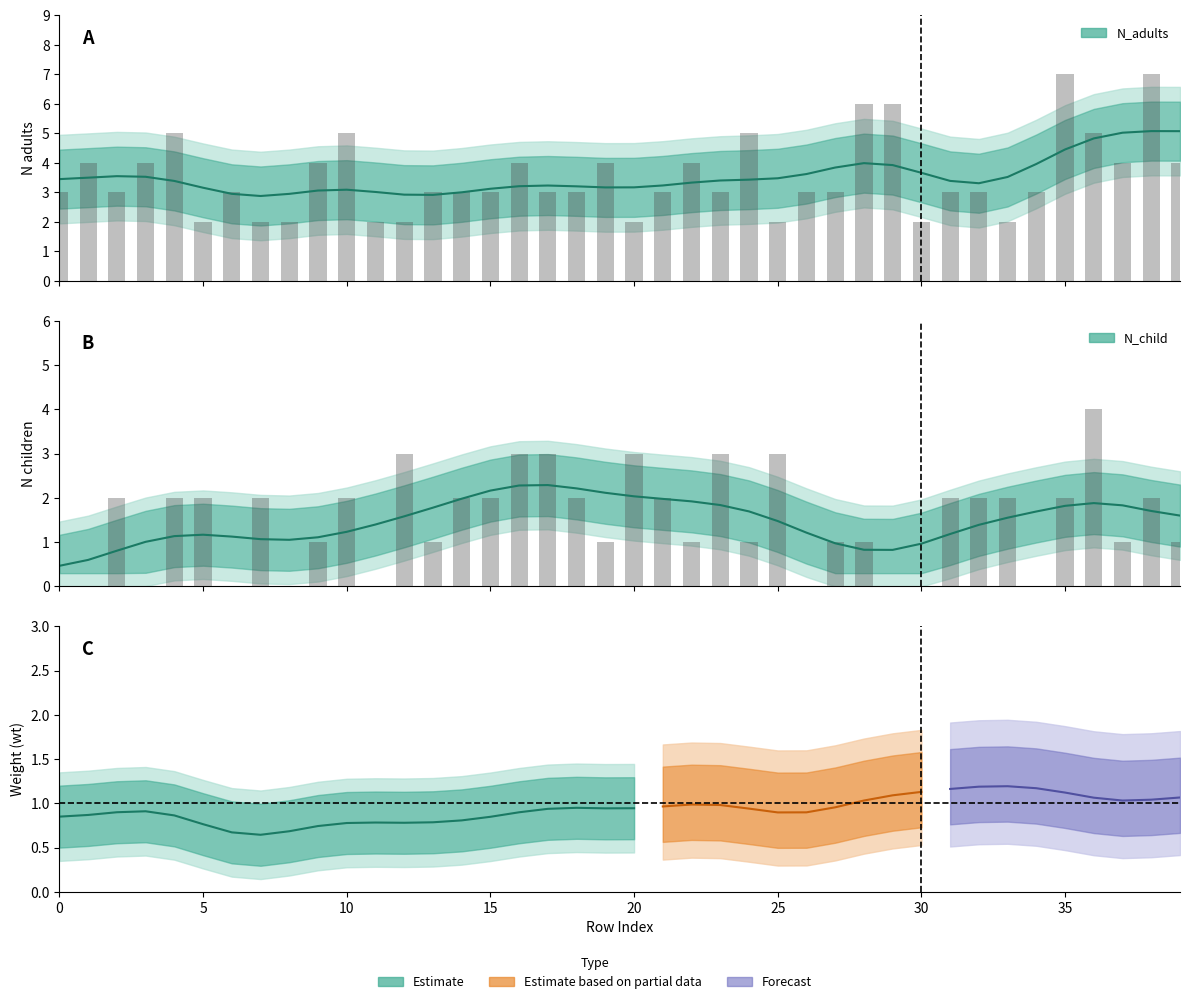

Rank the series by their average value, from lowest to highest.

N_child, N_adults